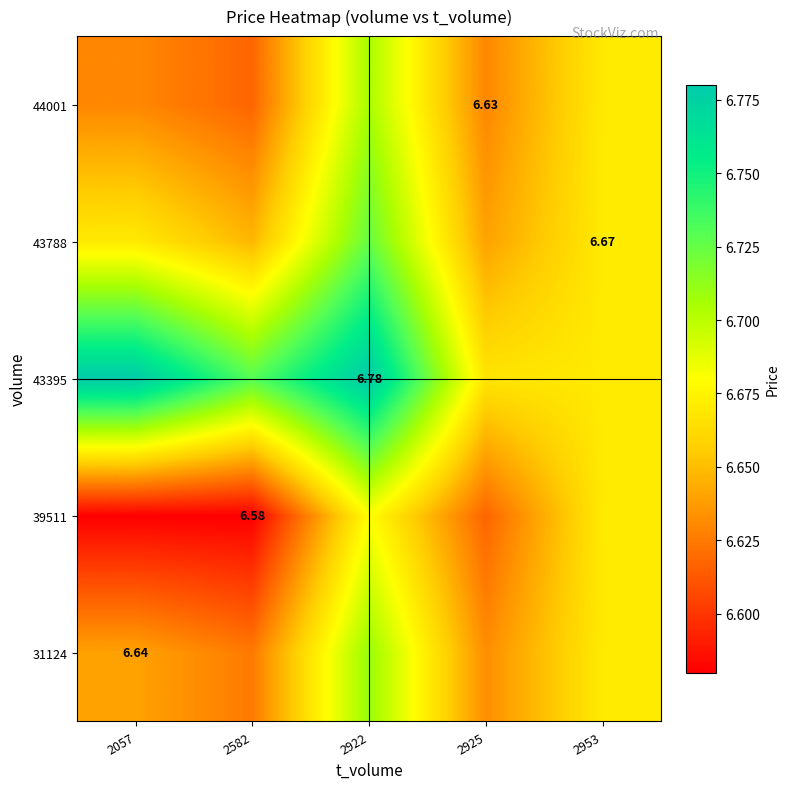

At how many categories does at least one series exceed 6?

5